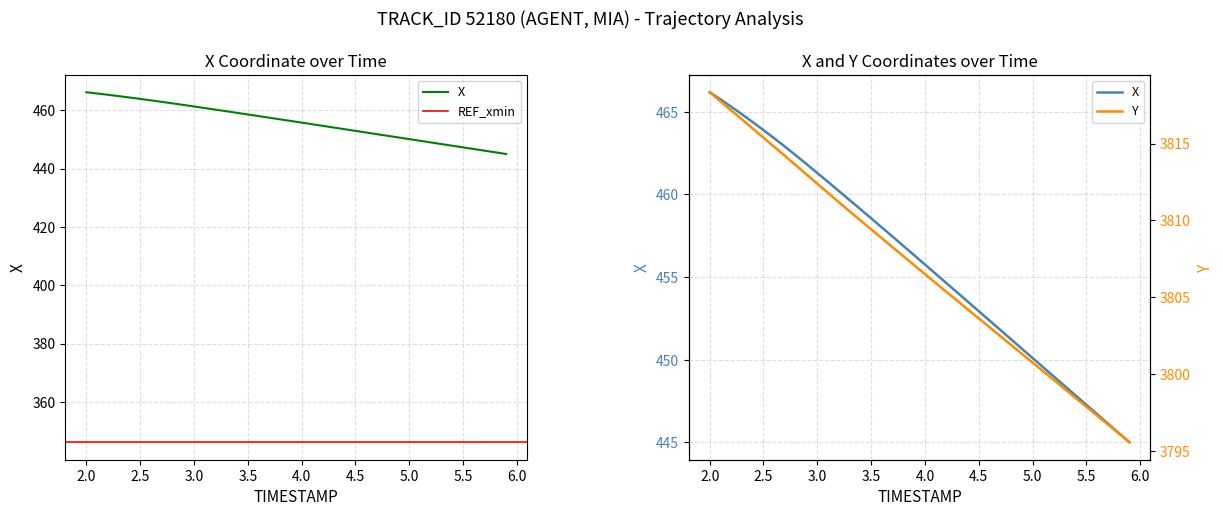

Is the value of X at 2.1 greater than the value of Y at 3.0?

No